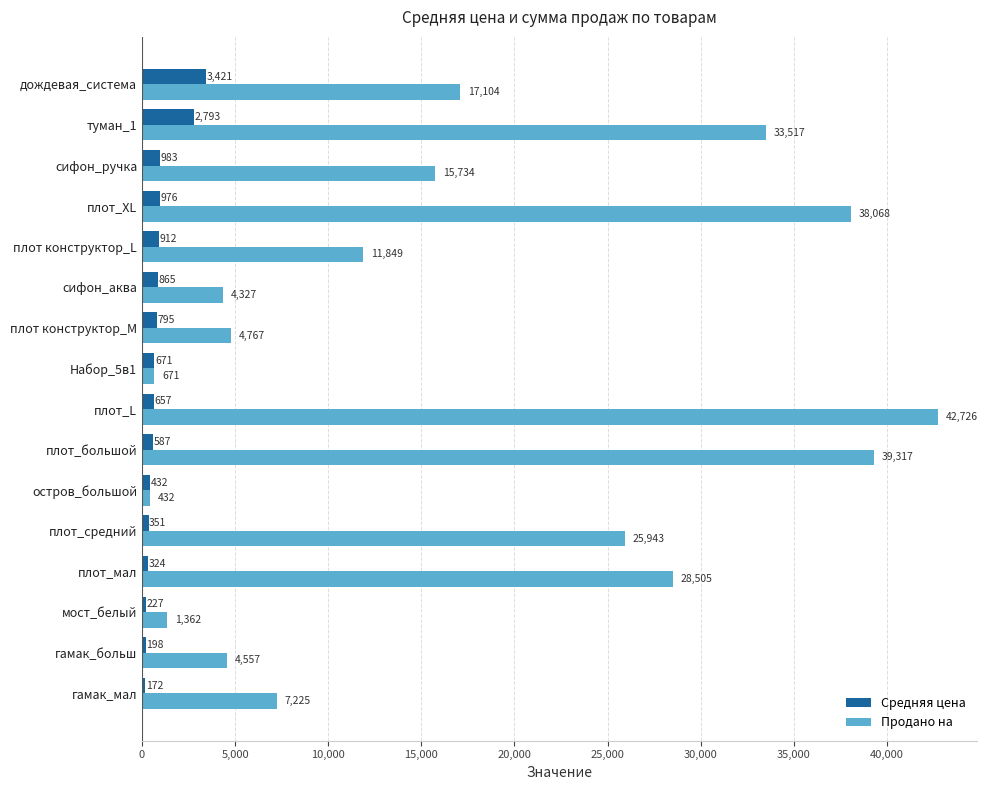

What is the difference between the maximum and minimum values in the Продано на series?

42294.0